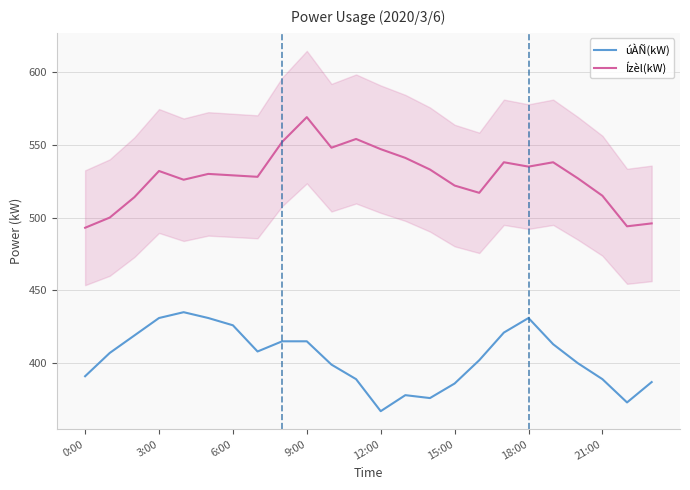

True or false: Ízèl(kW) has a value of 709 at 6:00.

False